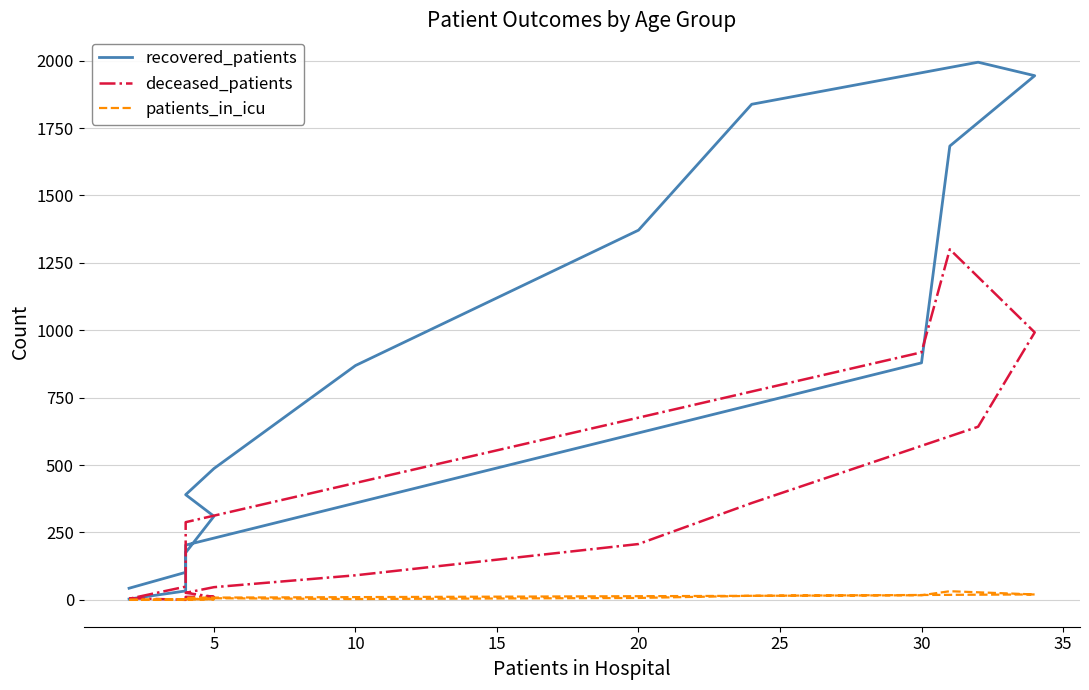

Reading left to right, transcribe all the data shown in this chart.

recovered_patients: 43	102	175	310	390	487	869	1371	1838	1994	1944	1683	879	203	33	3
deceased_patients: 6	0	11	11	26	47	91	207	359	642	992	1300	918	288	49	4
patients_in_icu: 0	1	1	2	2	6	3	7	15	19	20	32	17	8	2	0